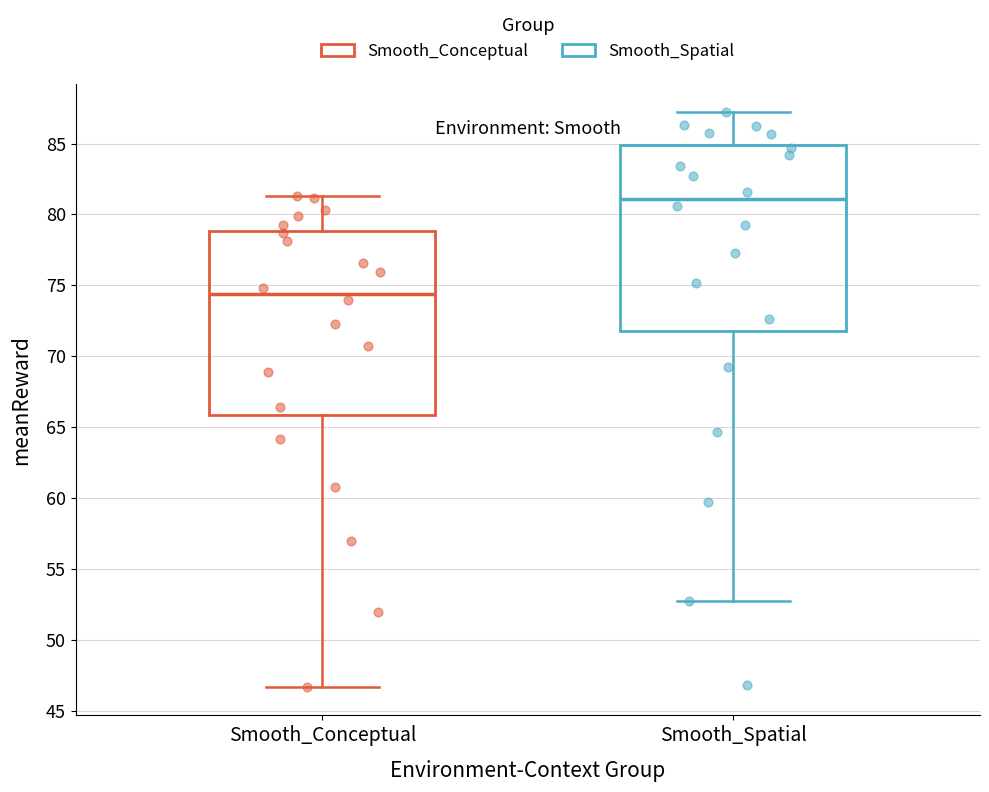

Which box has the lowest median line?

Smooth_Conceptual